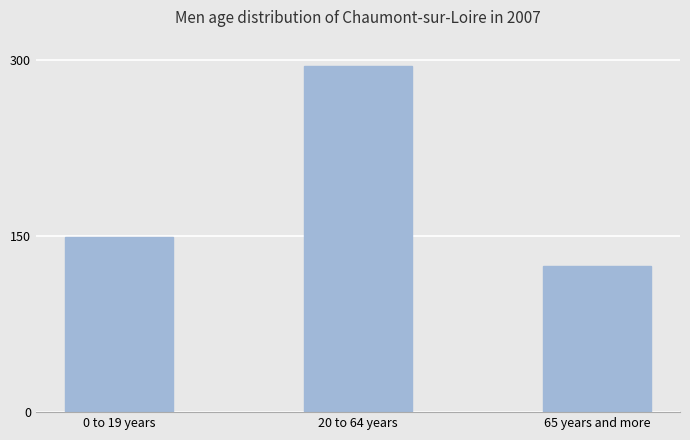

What is the label of the 2nd bar from the right?

20 to 64 years